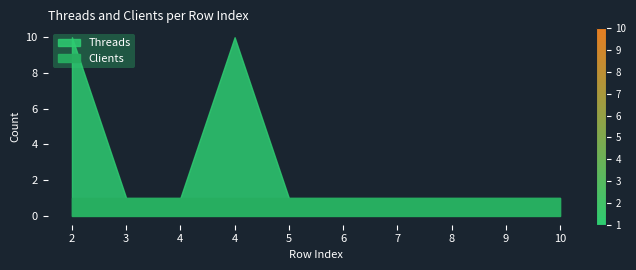

How many lines are shown in the chart?

1